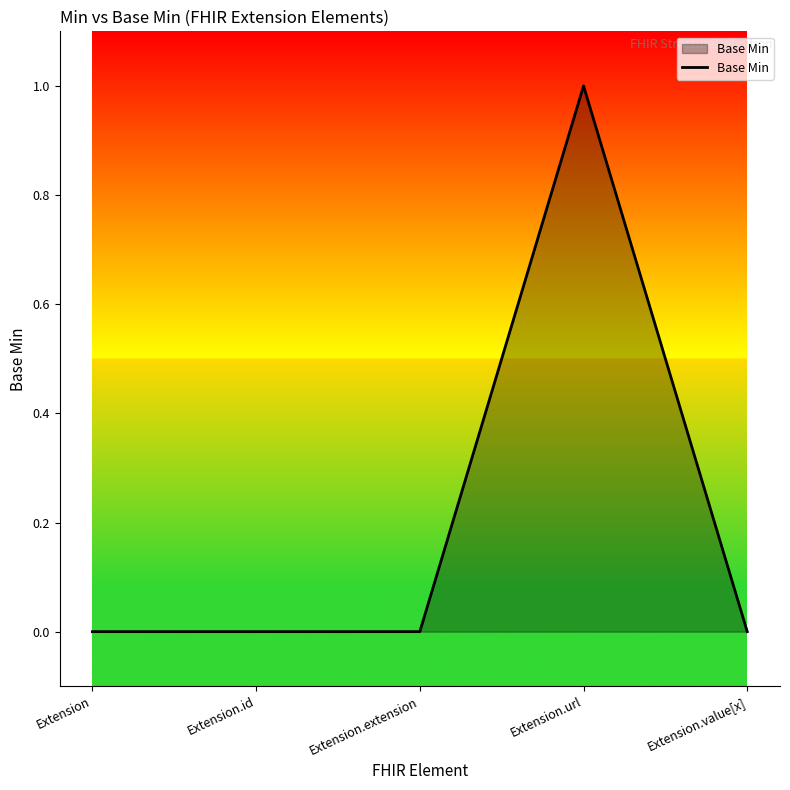

What is the change in value from Extension.extension to Extension.url?

+1